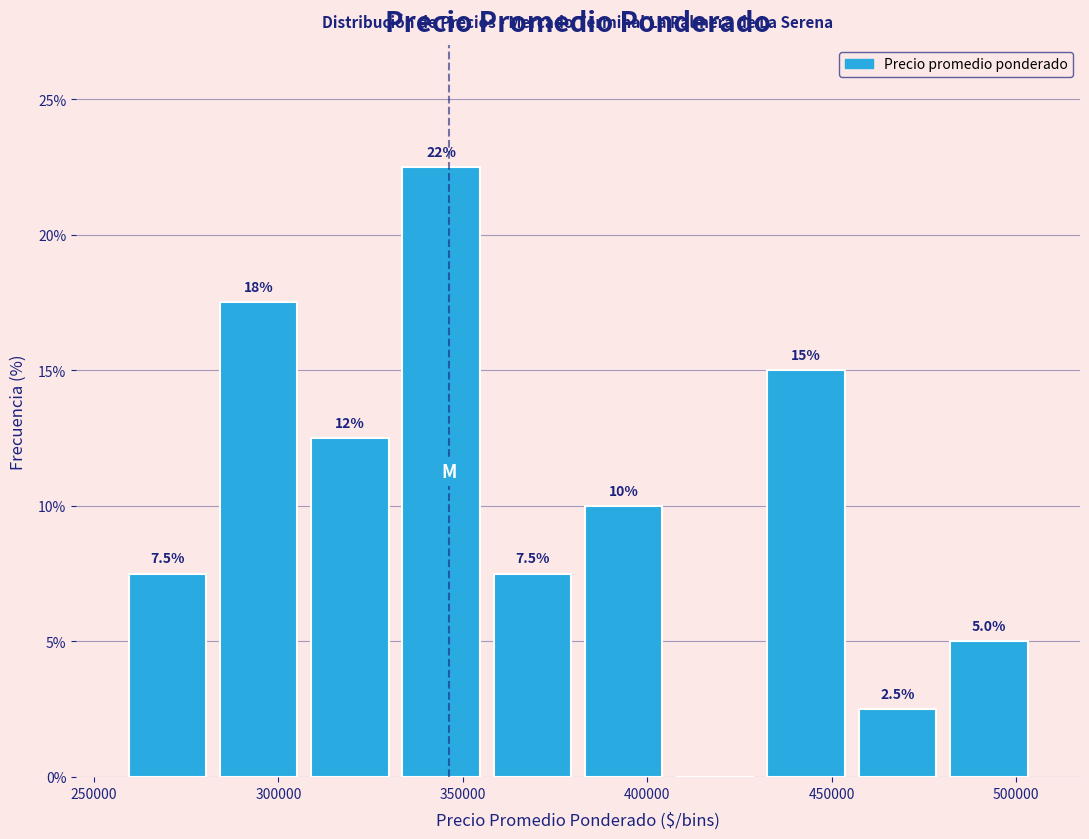

Which range on the x-axis has the tallest bar?

330000 to 355000